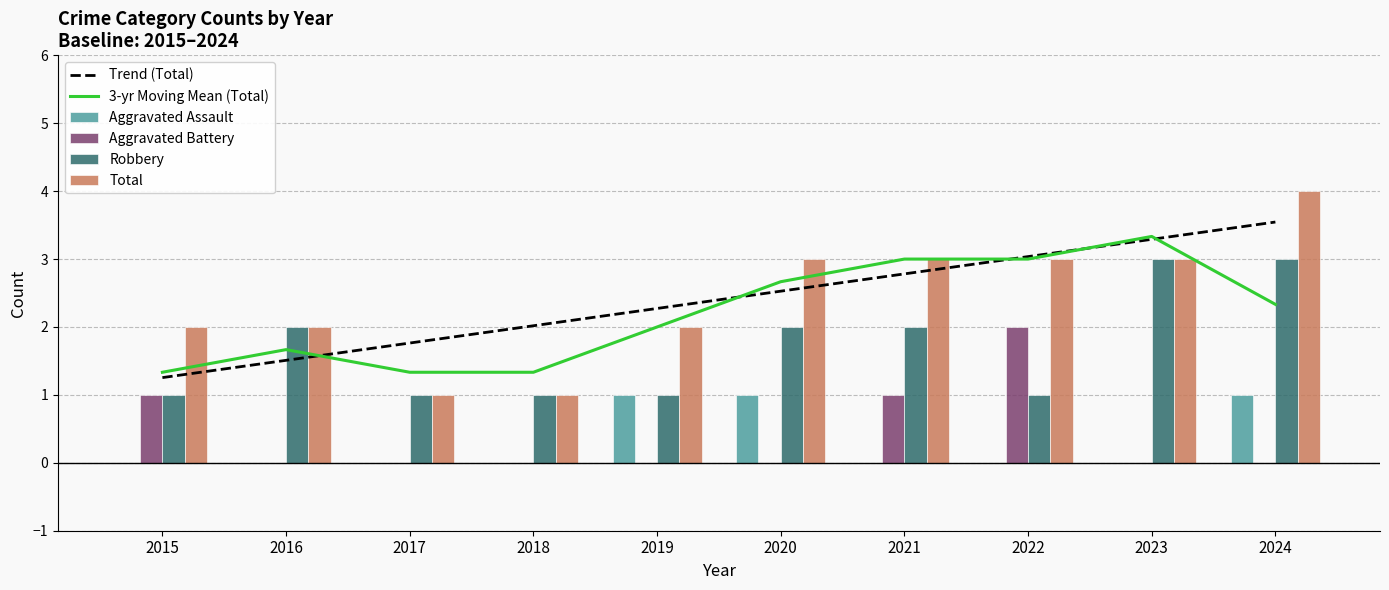

How many groups of bars are there?

10